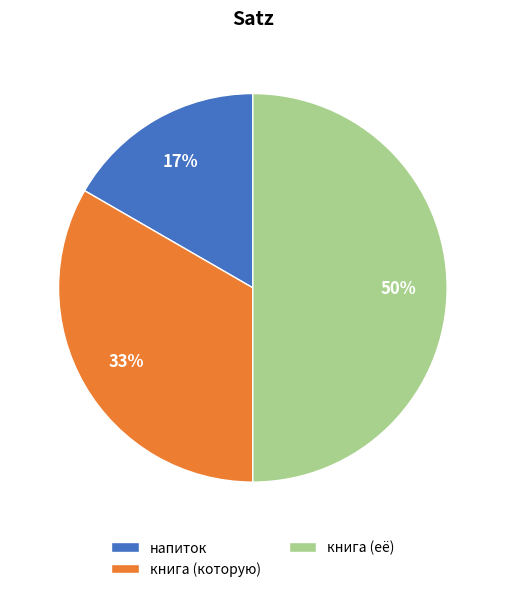

Does напиток represent more than half of the total?

No